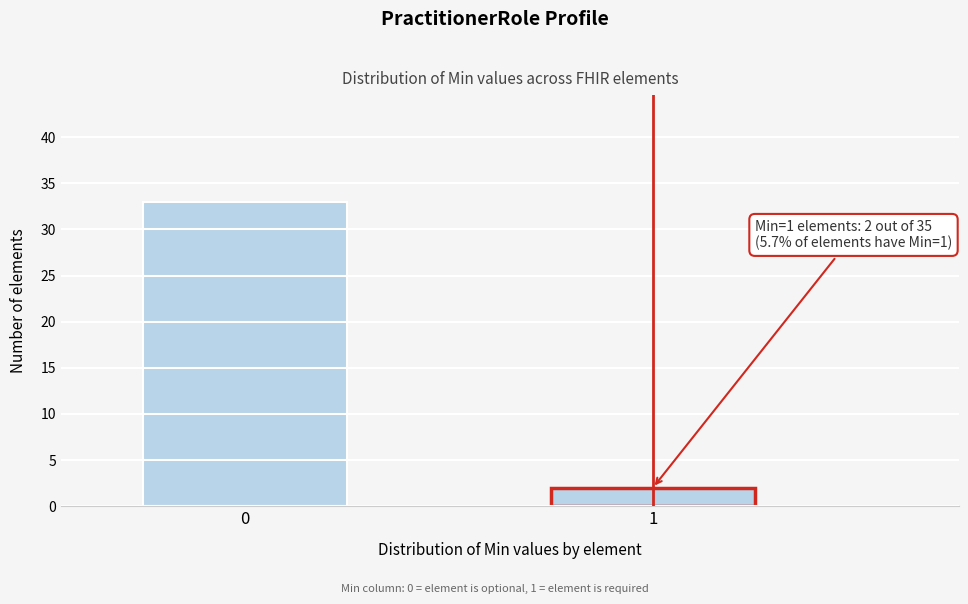

Reading left to right, transcribe all the data shown in this chart.

0=33	1=2